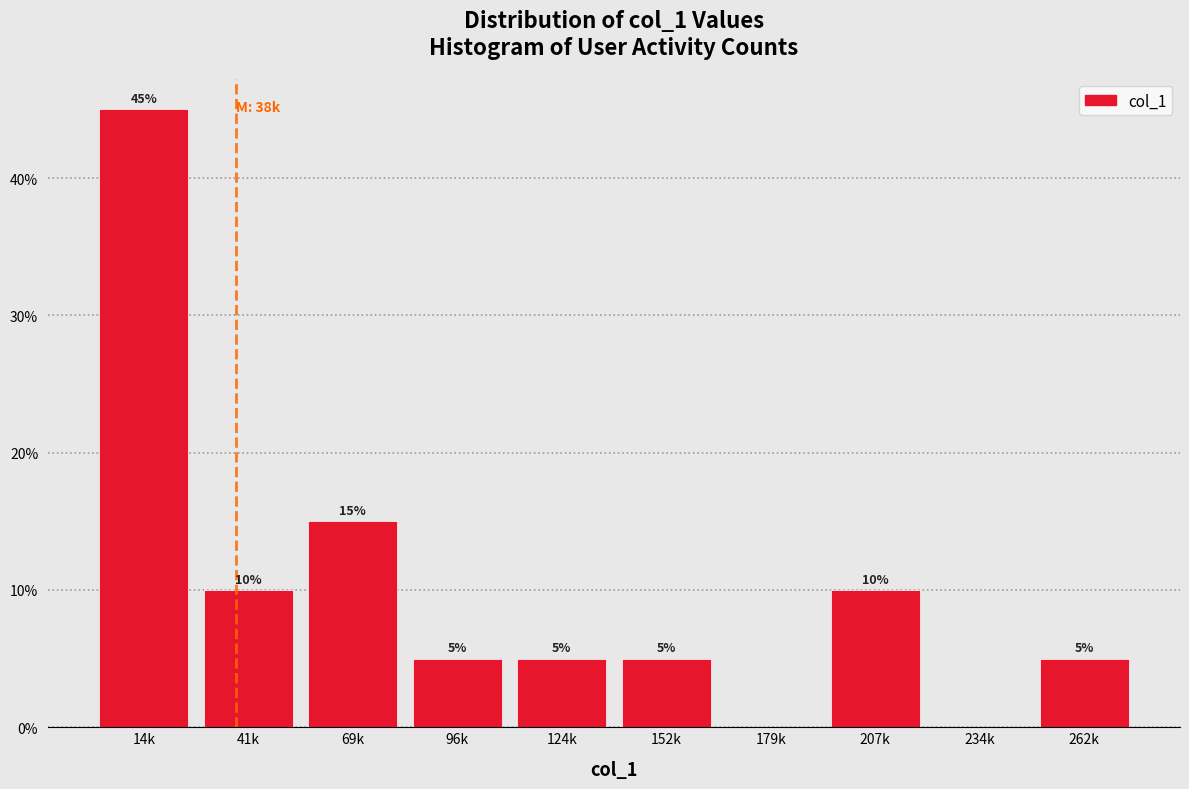

Reading left to right, what are all the values shown in this chart?

14k=45	41k=10	69k=15	96k=5	124k=5	152k=5	179k=0	207k=10	234k=0	262k=5